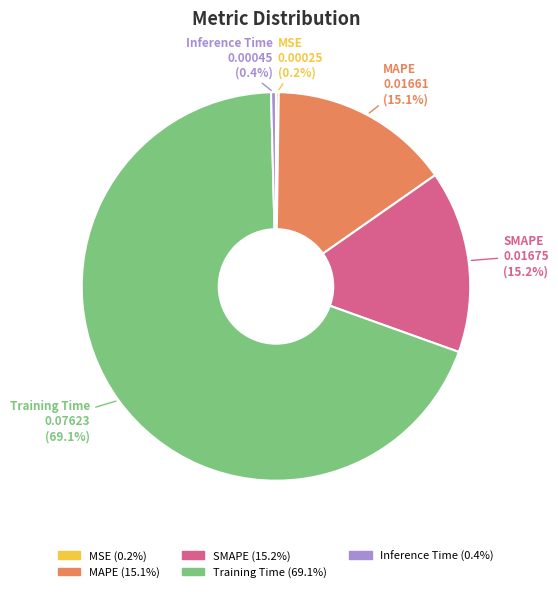

The SMAPE slice represents 15% of the pie. True or false?

True